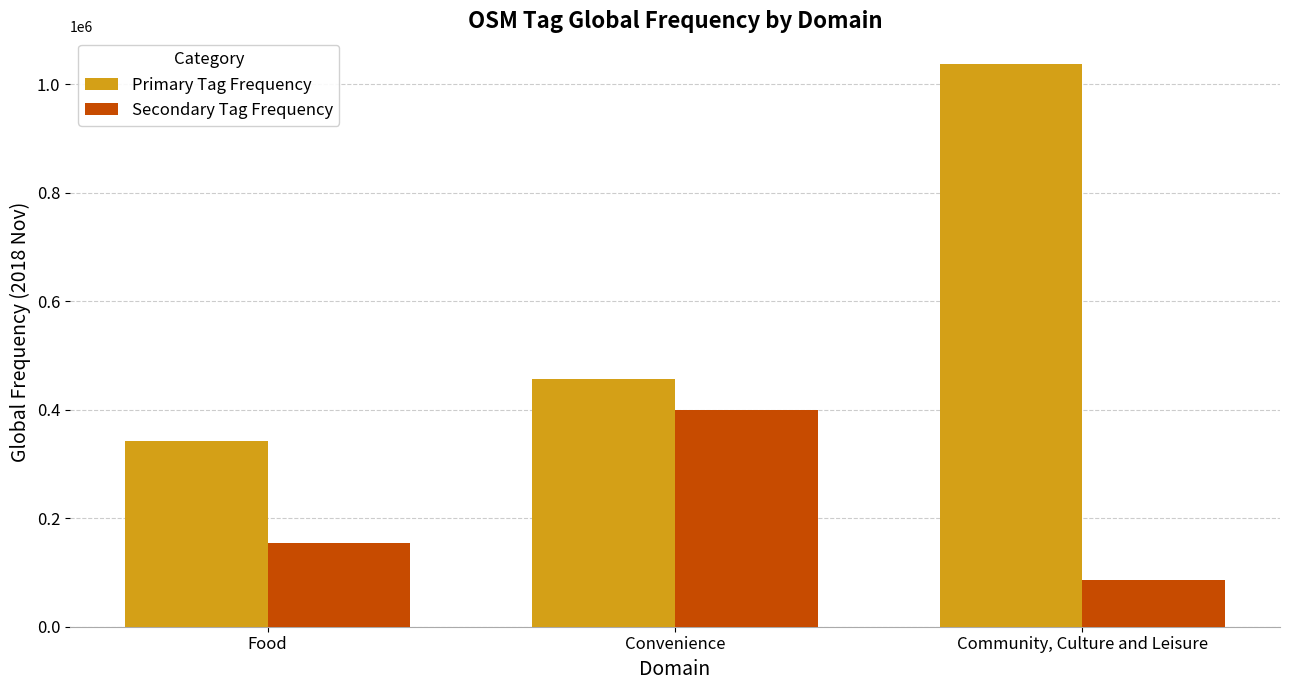

How many bars are there in each group?

2